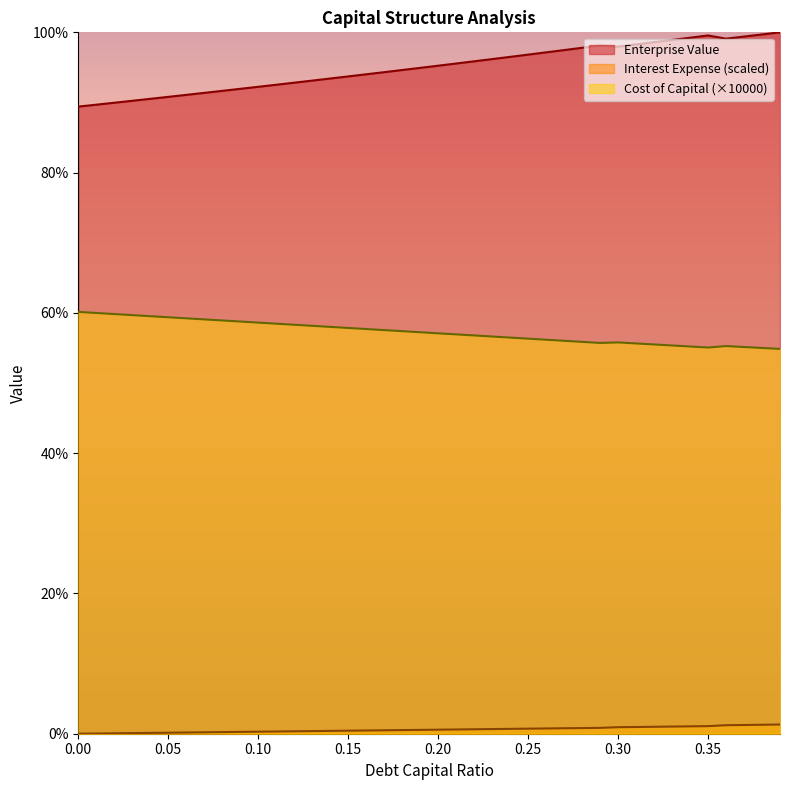

In cost_capital, how many points are higher than both neighbors (excluding endpoints)?

2